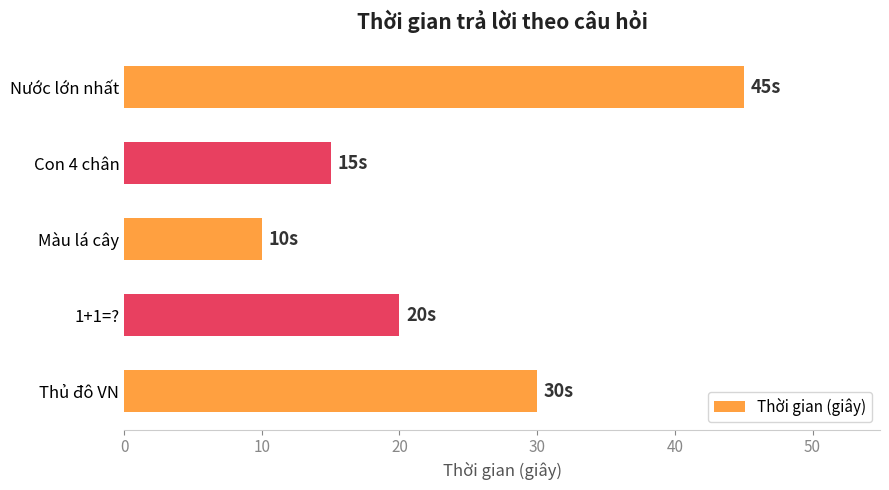

Reading bottom to top, list all the values displayed in this chart.

Thủ đô VN=30	1+1=?=20	Màu lá cây=10	Con 4 chân=15	Nước lớn nhất=45